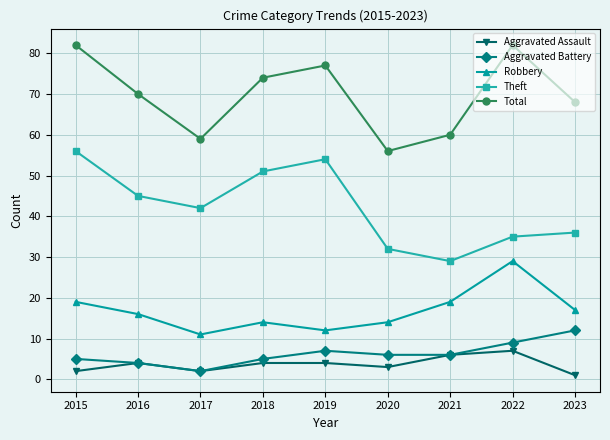

How many values in the Aggravated Battery series are below 6?

4